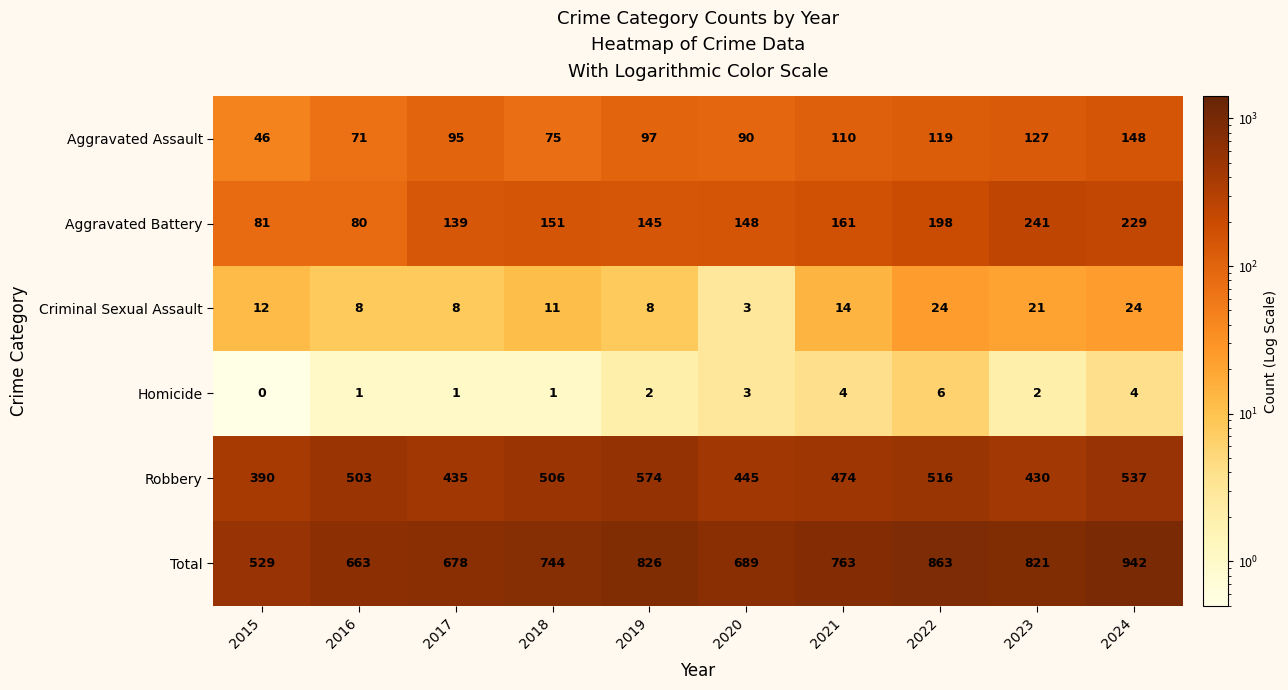

What is the total value across all series at 2022?

1726